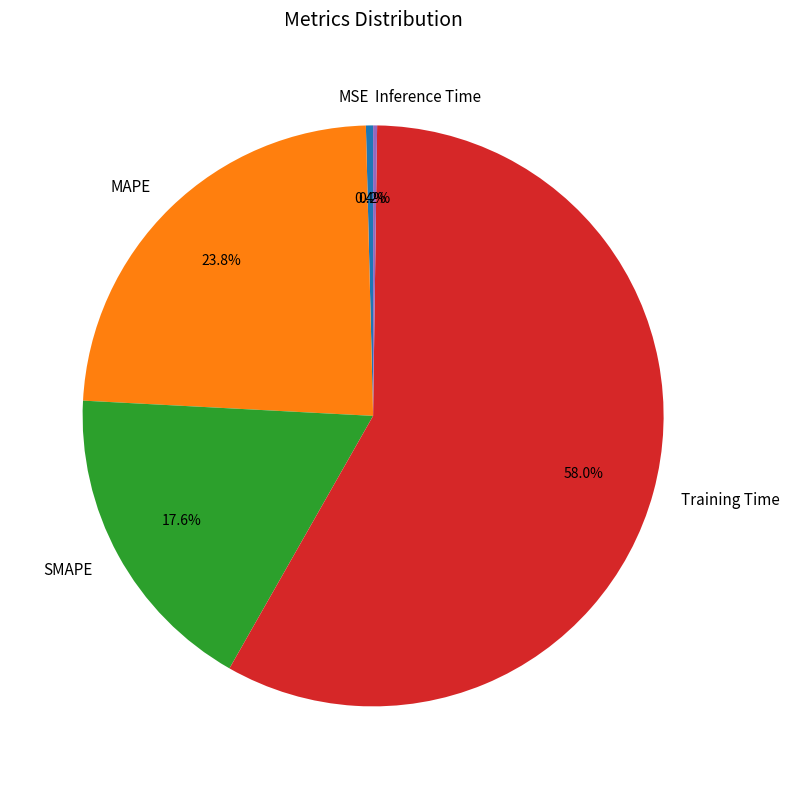

Does any single category account for the majority?

Yes